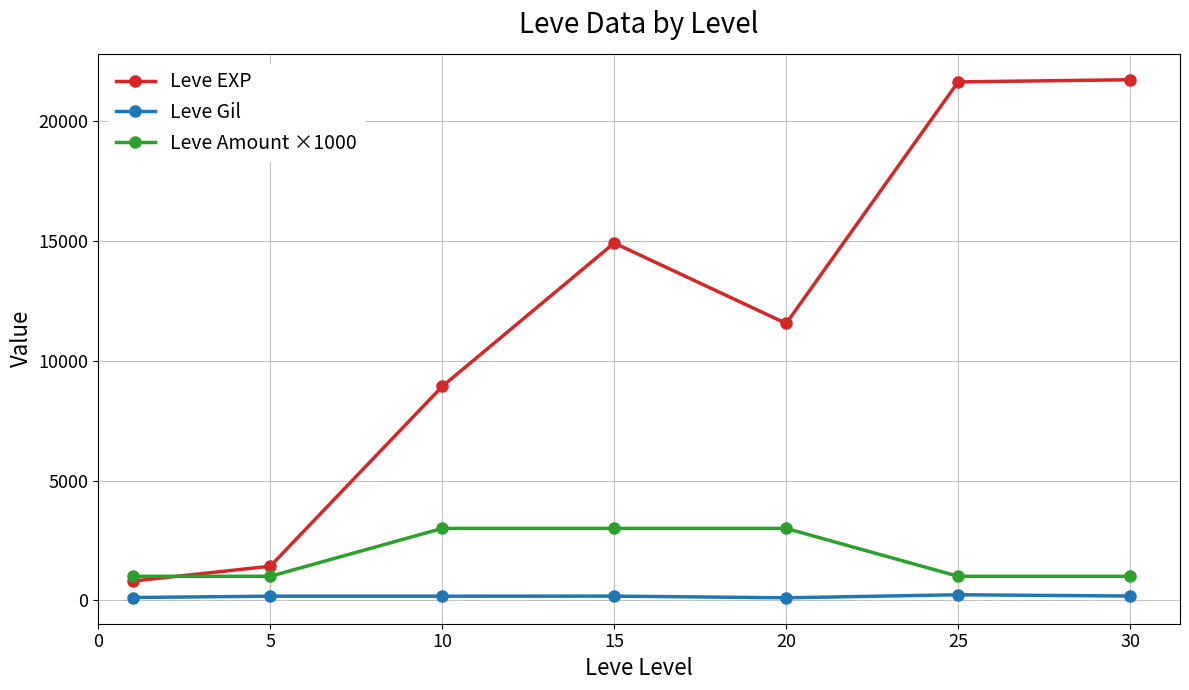

What is the highest value of the Leve EXP series?

21740